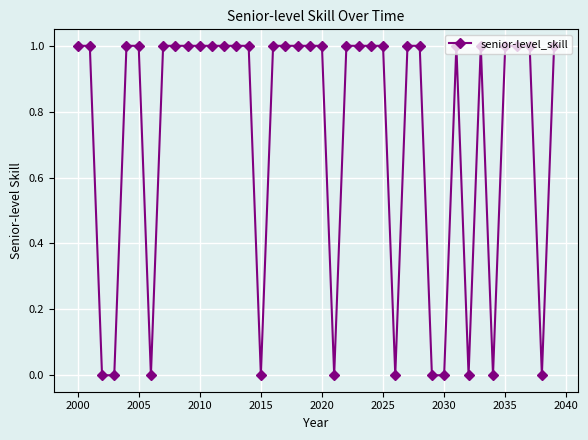

What is the sum of all values?

29